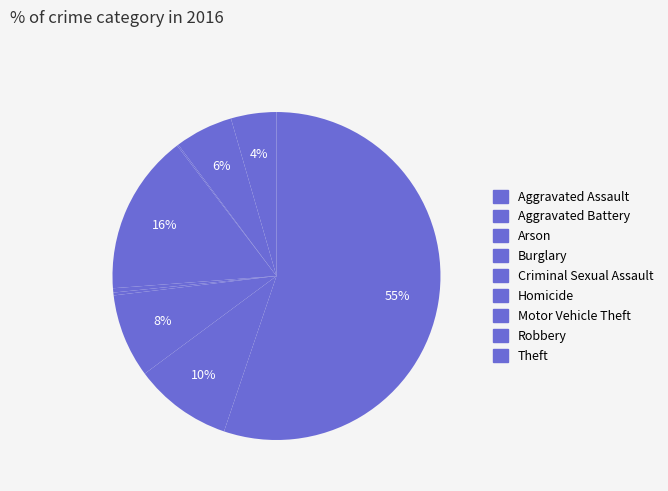

To the nearest percent, what portion does Theft represent?

55%